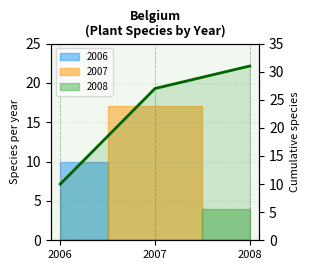

How many data points are less than 27?

1